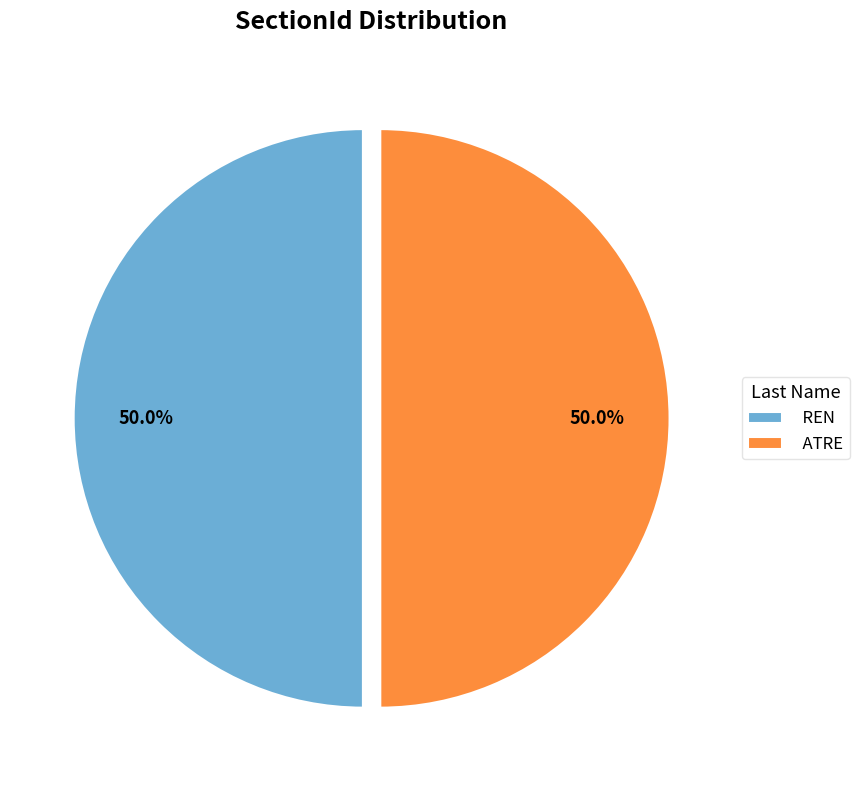

How many slices are in this pie chart?

2